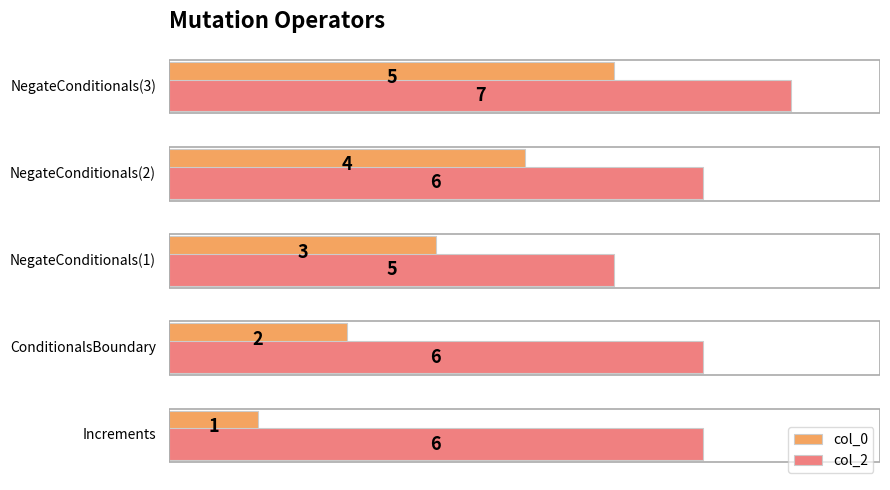

What is the highest value of the col_2 series?

7